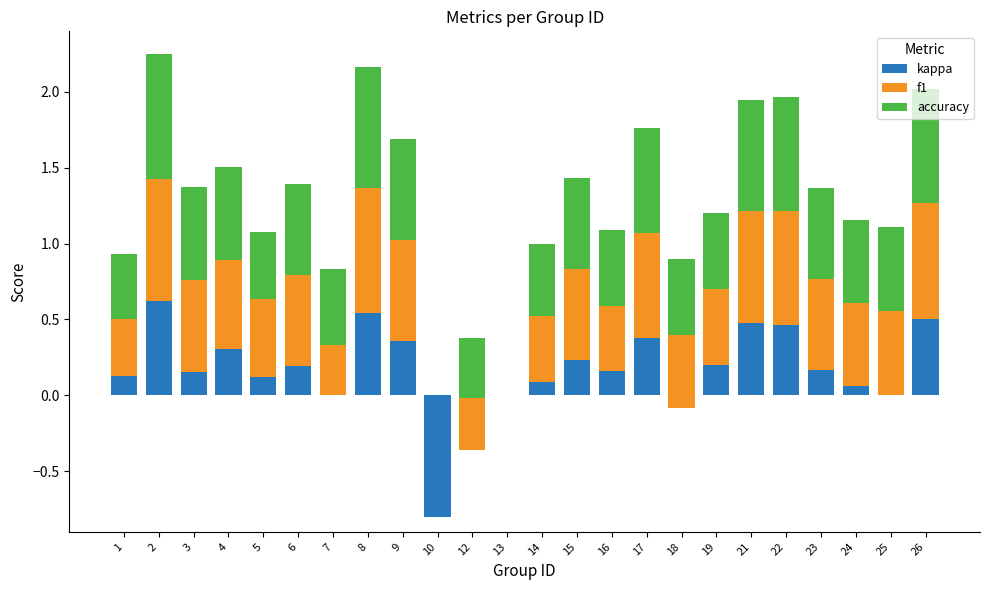

How many bars are there in total?

72